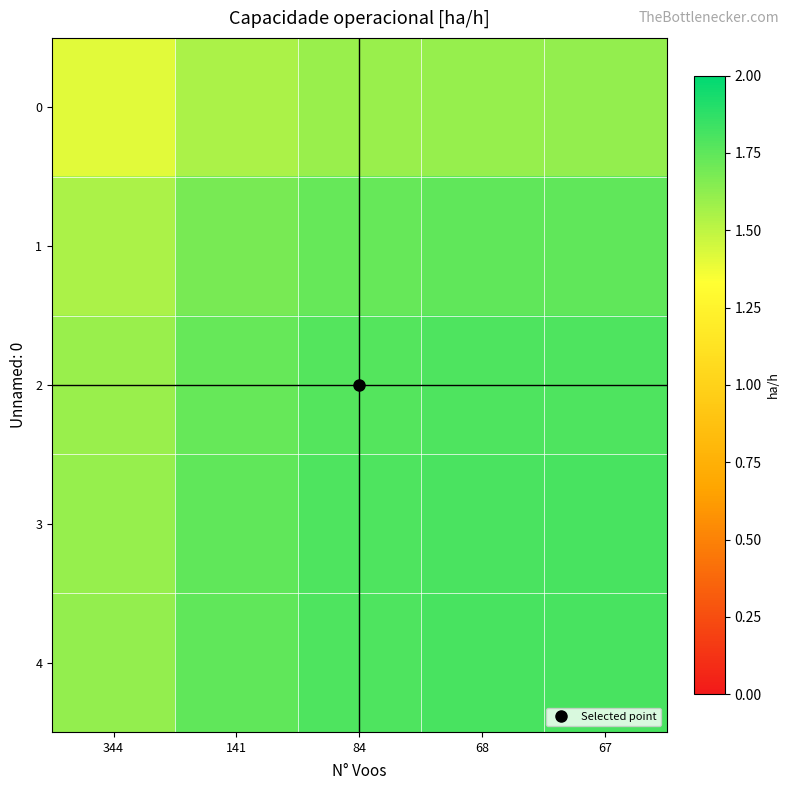

Which has a higher value, 344 or 67?

67